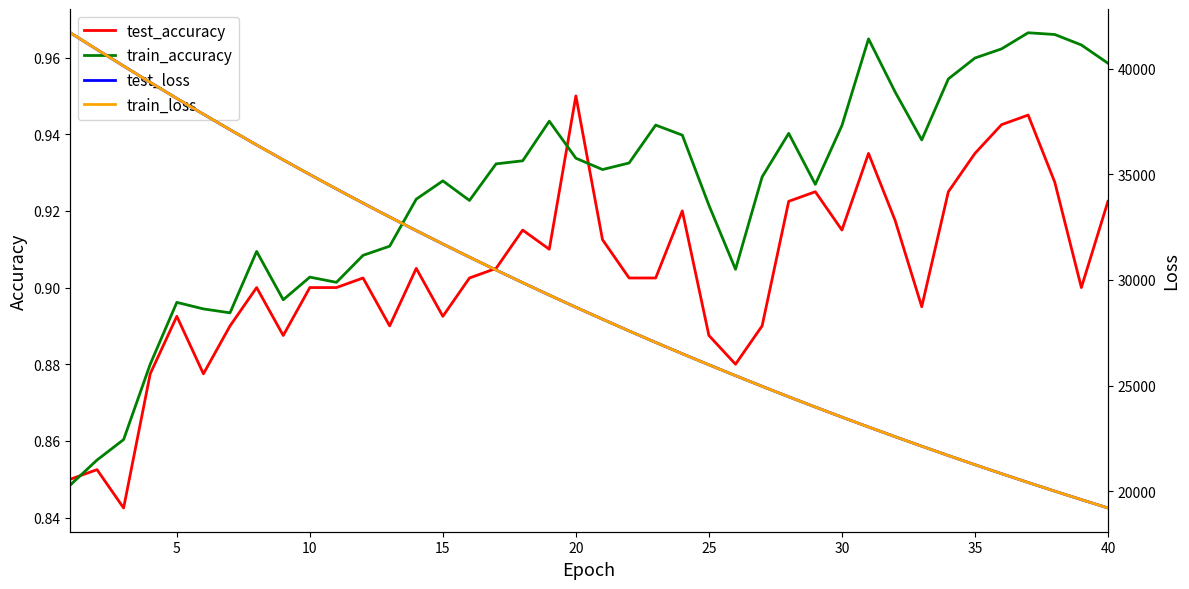

Which series has the largest range (max minus min)?

train_loss